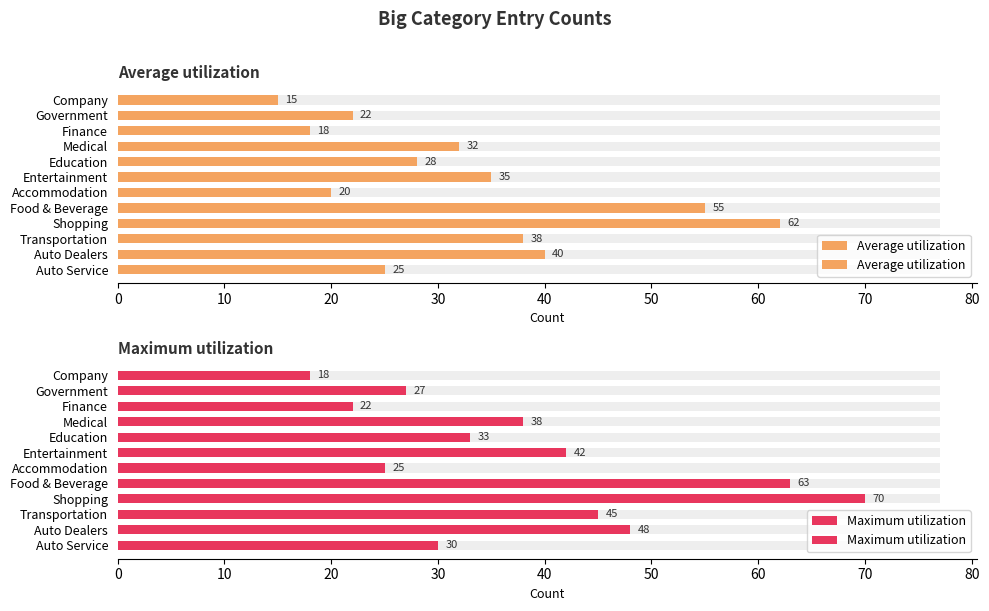

Rank the series by their average value, from lowest to highest.

Average utilization, Maximum utilization